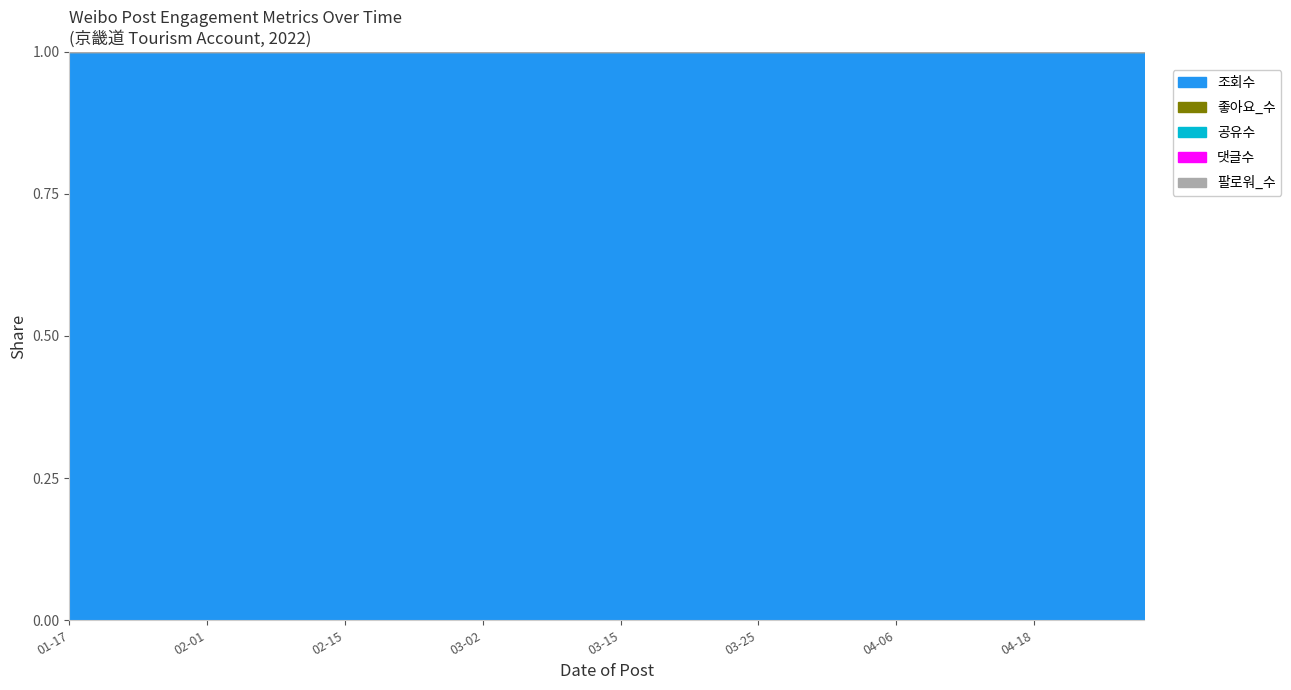

Reading left to right, extract all data points from this chart.

조회수: 18353	19824	19957	19191	21264	18378	18903	19839	19206	18576	19423	16764	15509	21754	16269	18055	14896	15420	15191	17595	16057	16805	18884	17014	17845	15739	15474	20777	14792	15204	14632	13561	16055	12759	13553	16978	9782	9249	9462	11009
좋아요_수: 5	3	2	3	1	5	3	4	3	4	2	2	2	3	1	1	2	2	5	4	6	3	6	3	3	3	3	5	4	2	7	4	5	7	2	2	3	2	3	6
공유수: 1	1	0	1	0	0	2	0	0	0	1	0	0	0	0	0	1	0	0	1	1	1	1	0	0	1	3	1	0	0	2	0	3	1	0	1	0	0	0	1
댓글수: 1	0	0	1	1	1	1	0	1	0	0	1	0	0	0	0	0	0	2	0	2	0	0	0	2	2	2	0	0	0	4	0	0	0	0	0	0	0	0	0
팔로워_수: 0	0	0	0	0	0	0	0	0	0	0	0	0	0	0	0	0	0	0	0	0	0	0	0	0	0	0	0	0	0	0	0	0	0	0	0	0	0	0	0